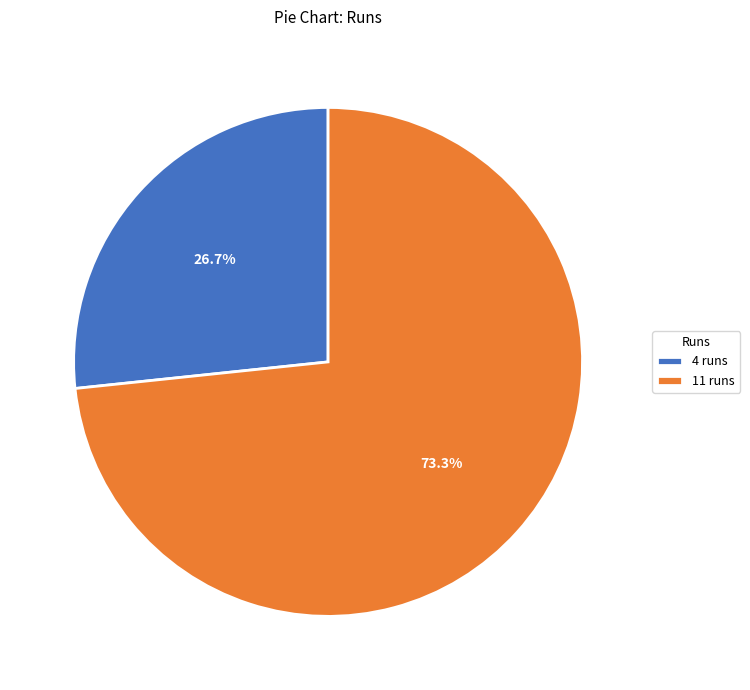

To the nearest percent, what percentage of the pie is 11 runs?

73%